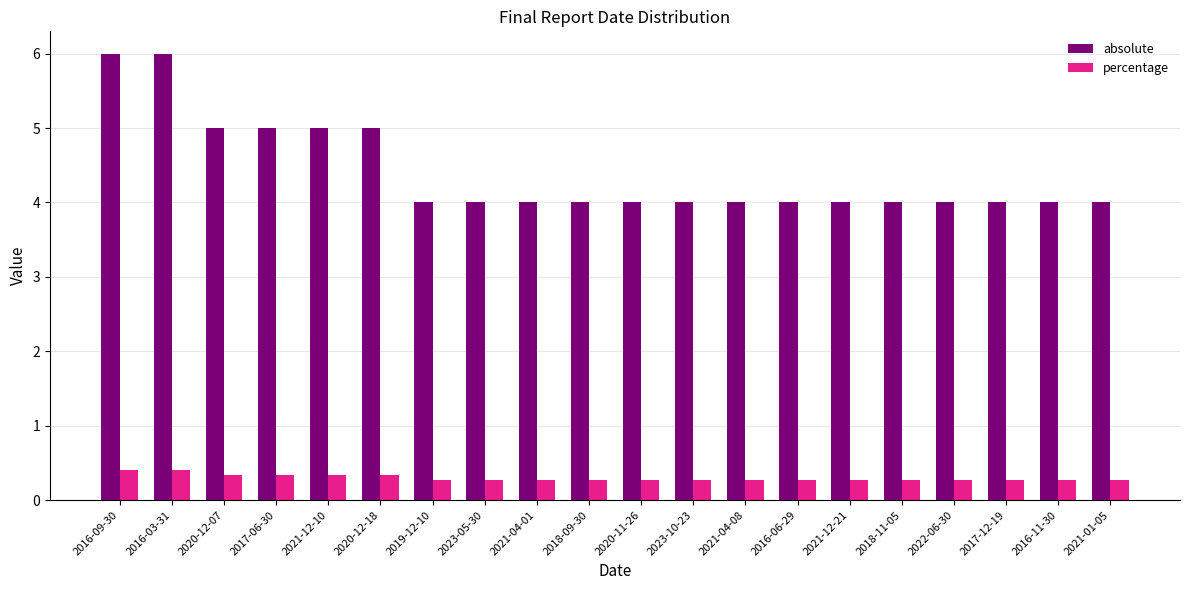

Count the number of data series in this chart.

2